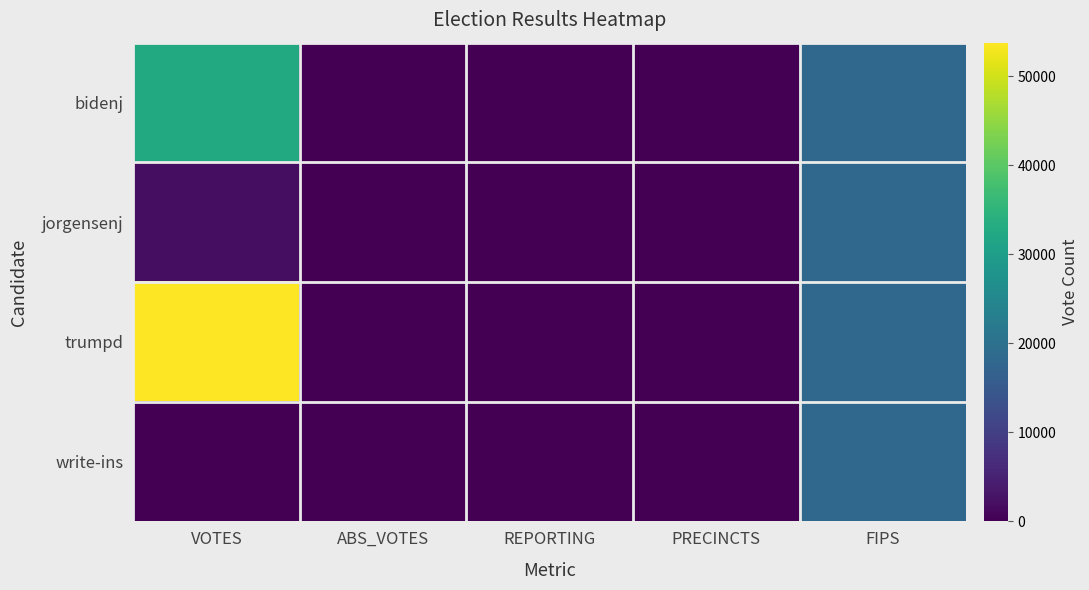

What is the total value across all series at VOTES?

88505